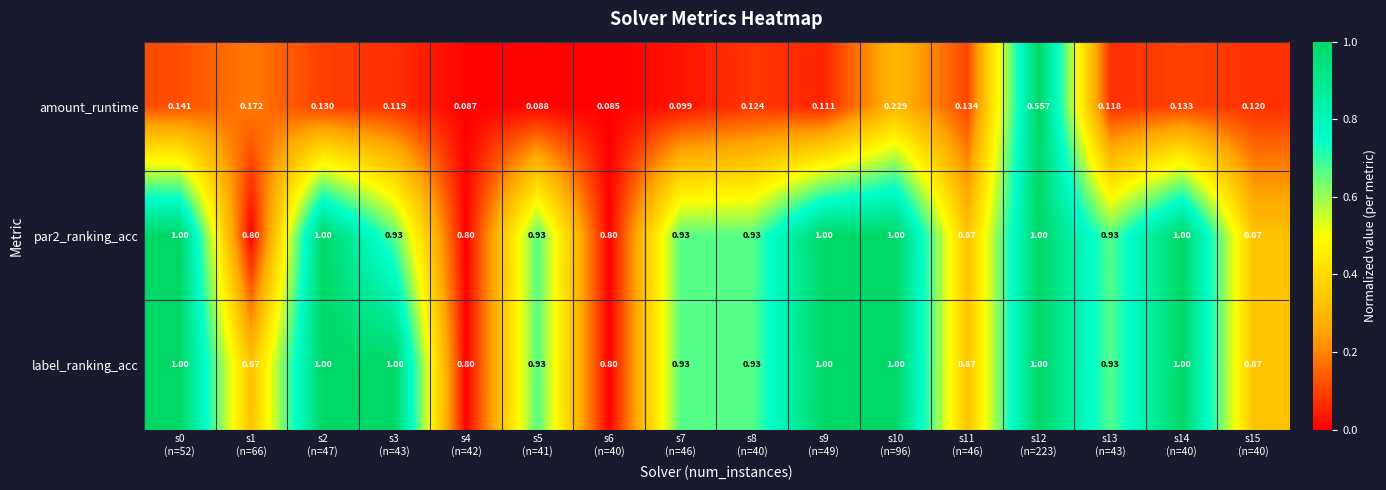

Which series has the largest range (max minus min)?

amount_runtime